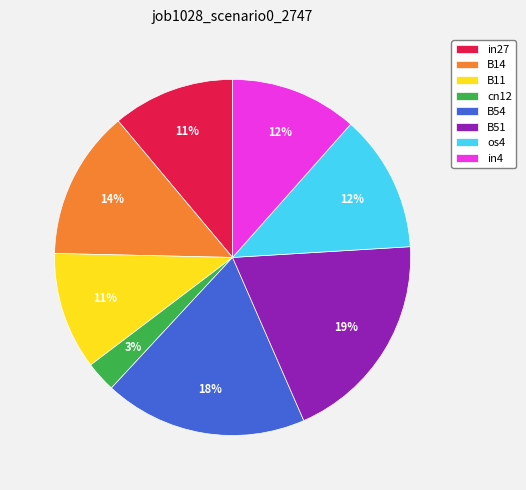

Which slice is the largest?

B51